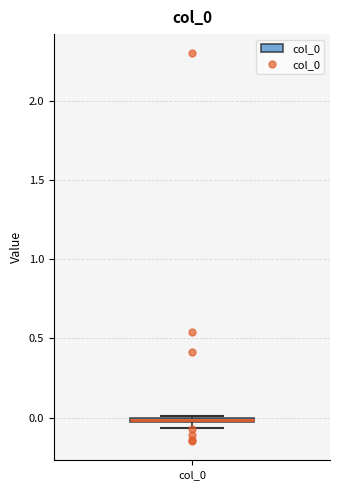

Where is the upper edge of the box for col_0 on the y-axis? The values are not printed on the chart, so give them approximately, as read against the axis.

0.00